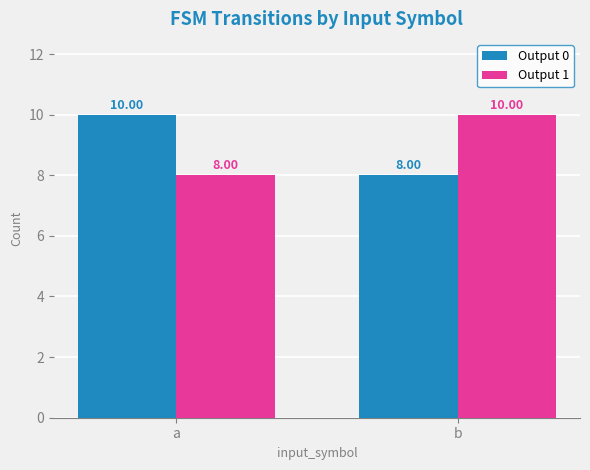

What is the approximate value of Output 1 at b?

10